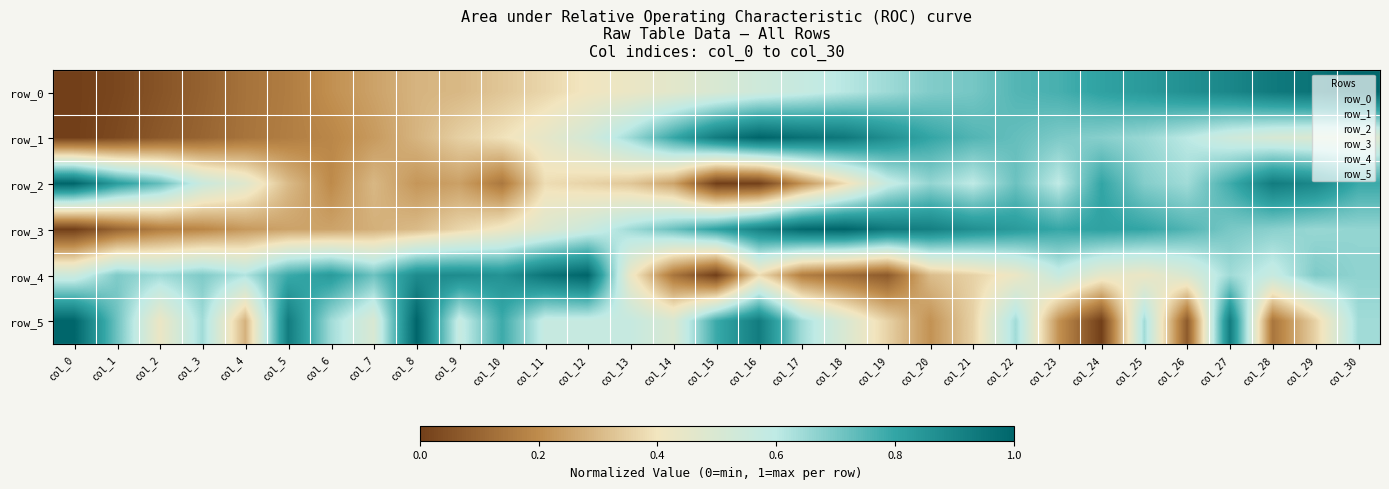

Which series has the widest spread of values?

row_0